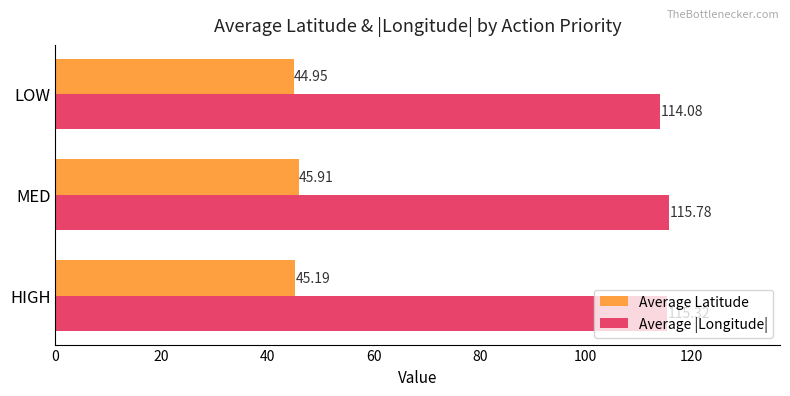

At which category does the chart reach its minimum across all series?

LOW